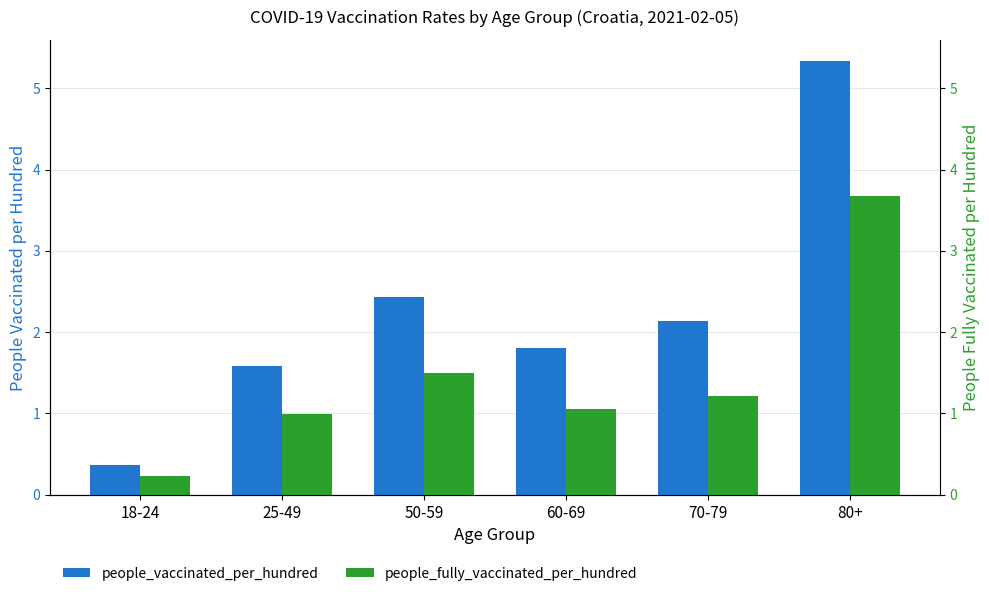

Is it true that people_vaccinated_per_hundred equals 0.4 at 18-24?

True